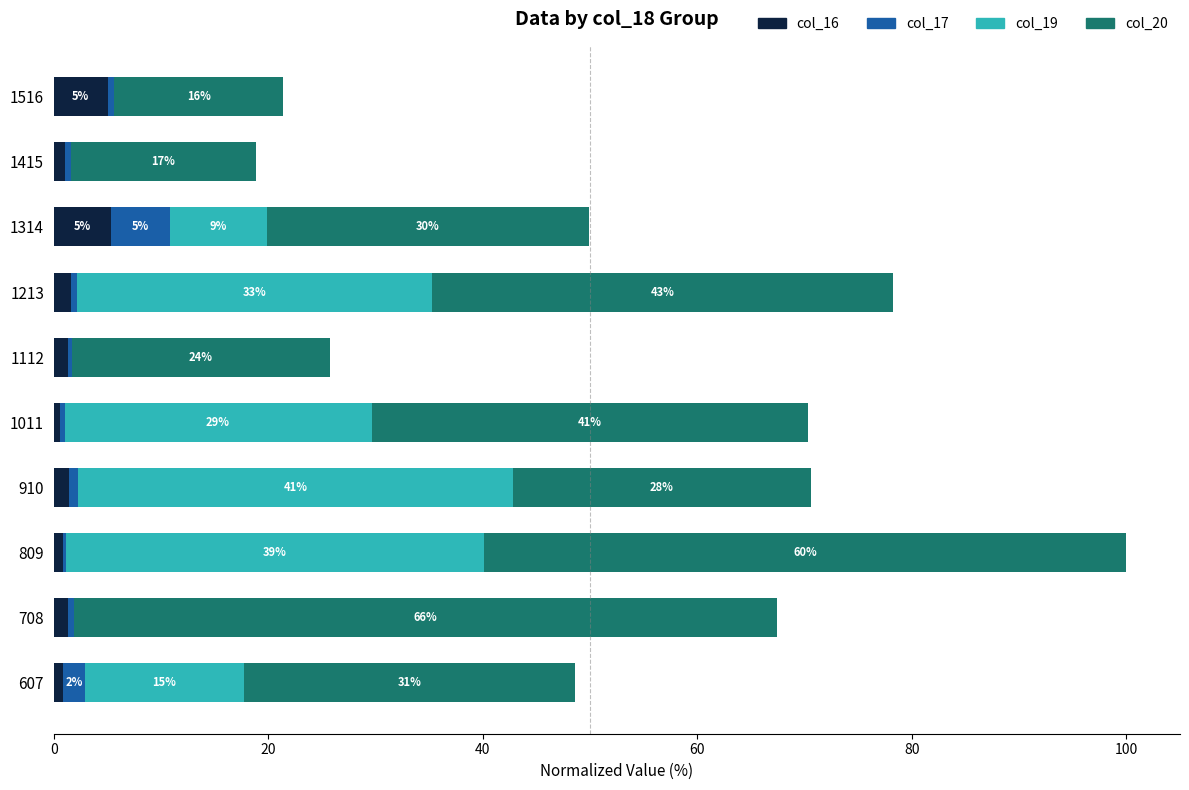

Which category has the highest value in the col_16 series?

1314